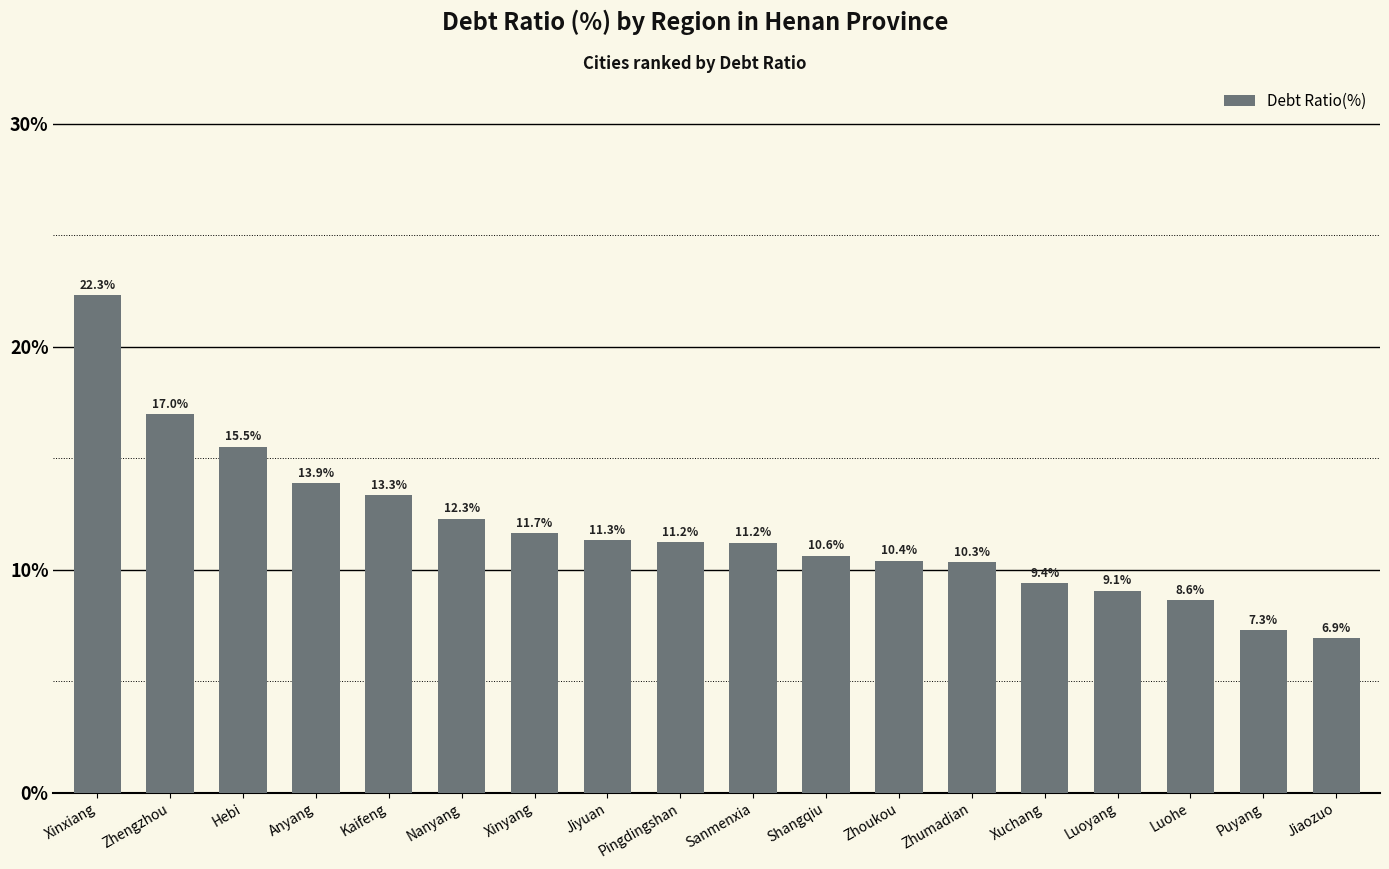

Reading right to left, extract all data points from this chart.

Jiaozuo=6.9	Puyang=7.3	Luohe=8.6	Luoyang=9.1	Xuchang=9.4	Zhumadian=10.3	Zhoukou=10.4	Shangqiu=10.6	Sanmenxia=11.2	Pingdingshan=11.2	Jiyuan=11.3	Xinyang=11.7	Nanyang=12.3	Kaifeng=13.3	Anyang=13.9	Hebi=15.5	Zhengzhou=17.0	Xinxiang=22.3